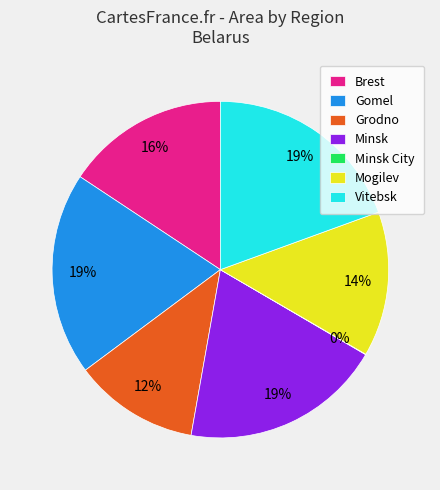

Approximately how many times larger is the value at Vitebsk compared to Brest?

1.2